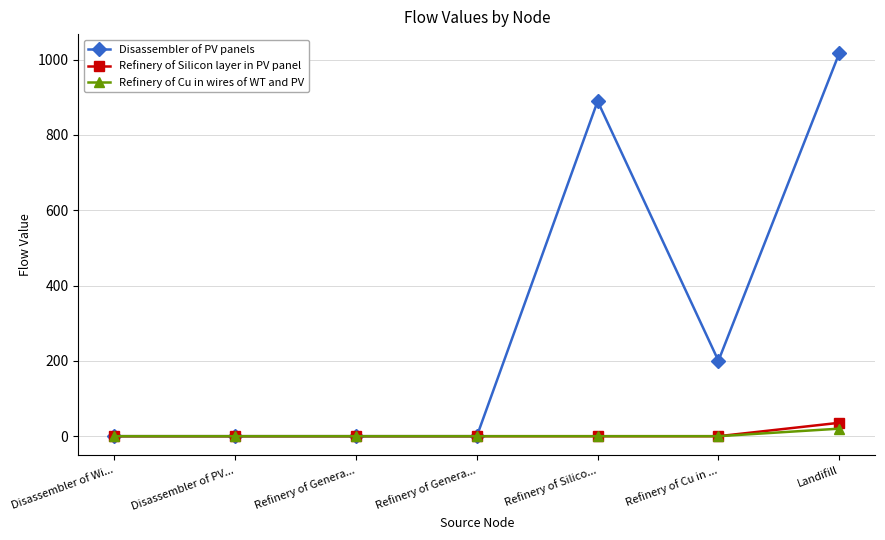

Between Refinery of Genera... and Refinery of Genera..., which is larger?

Refinery of Genera...